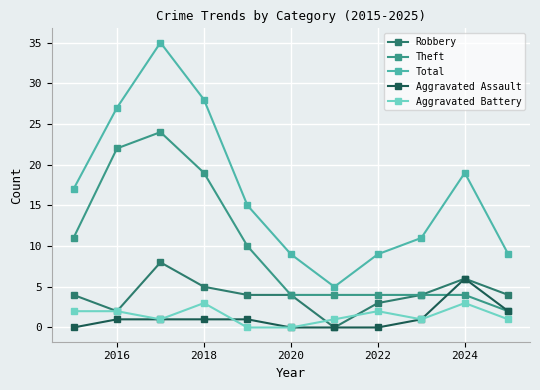

What is the value of the Theft point at the 7th from the left?

4